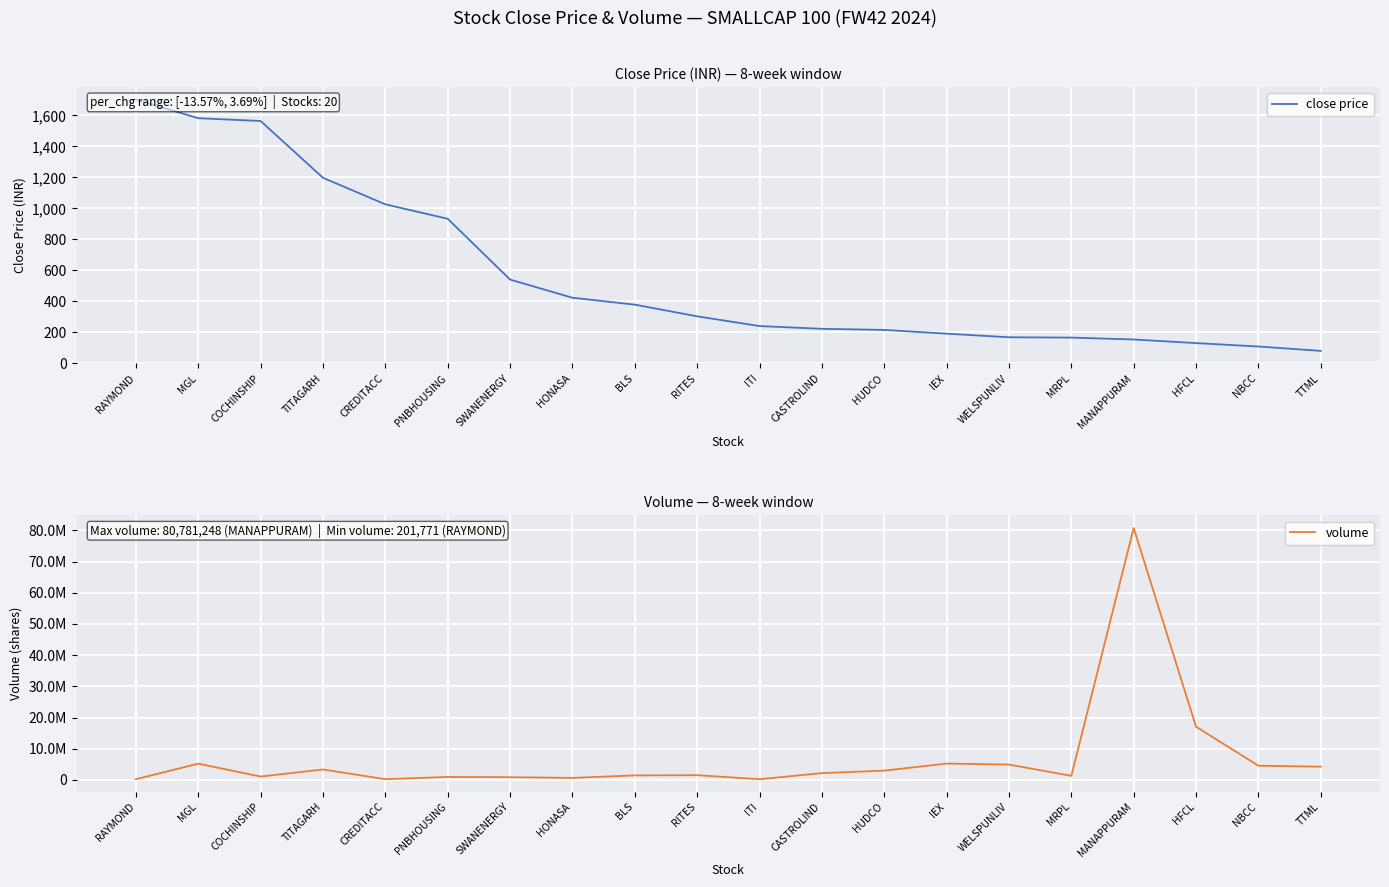

The volume series shows 22369915.5 at HFCL. True or false?

False